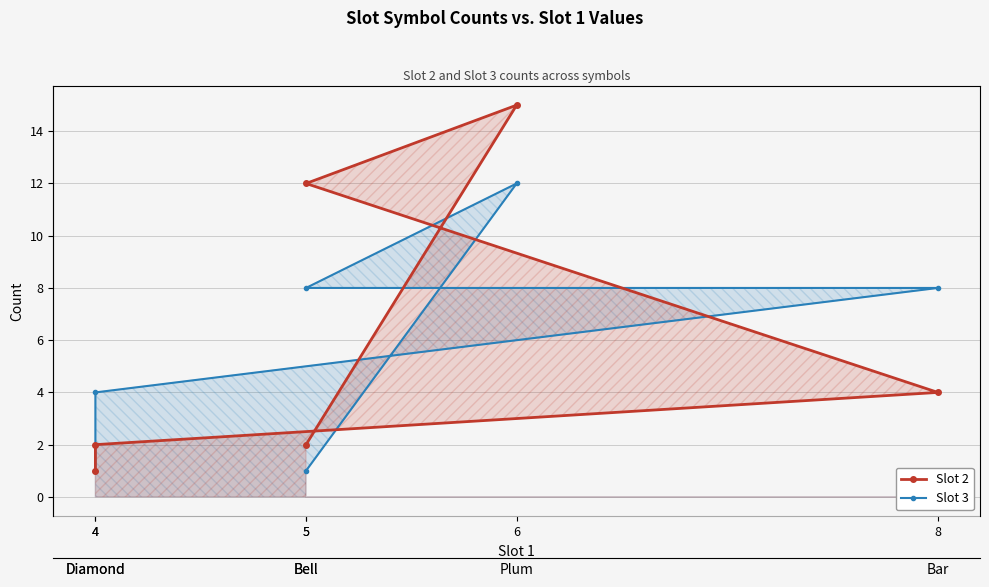

Is the value of Slot 2 at 5 greater than the value of Slot 3 at 8?

No